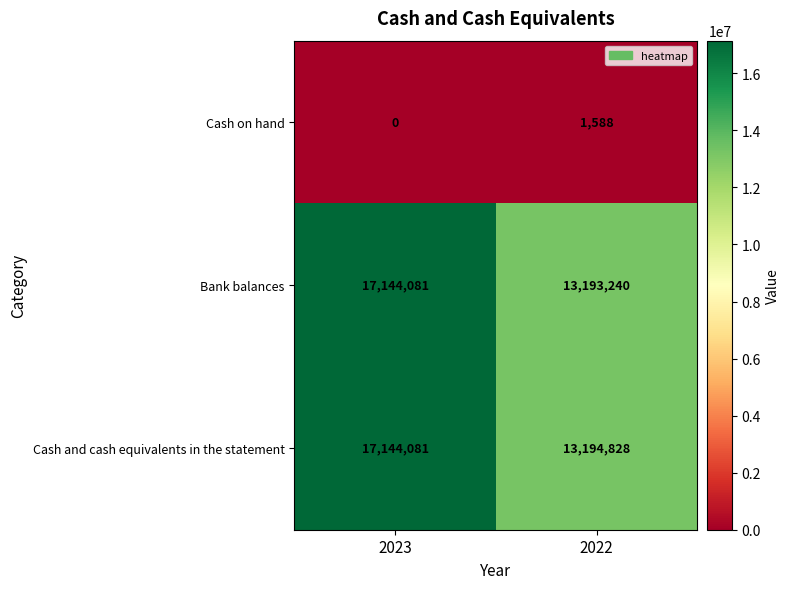

Which series has the largest range (max minus min)?

Bank balances